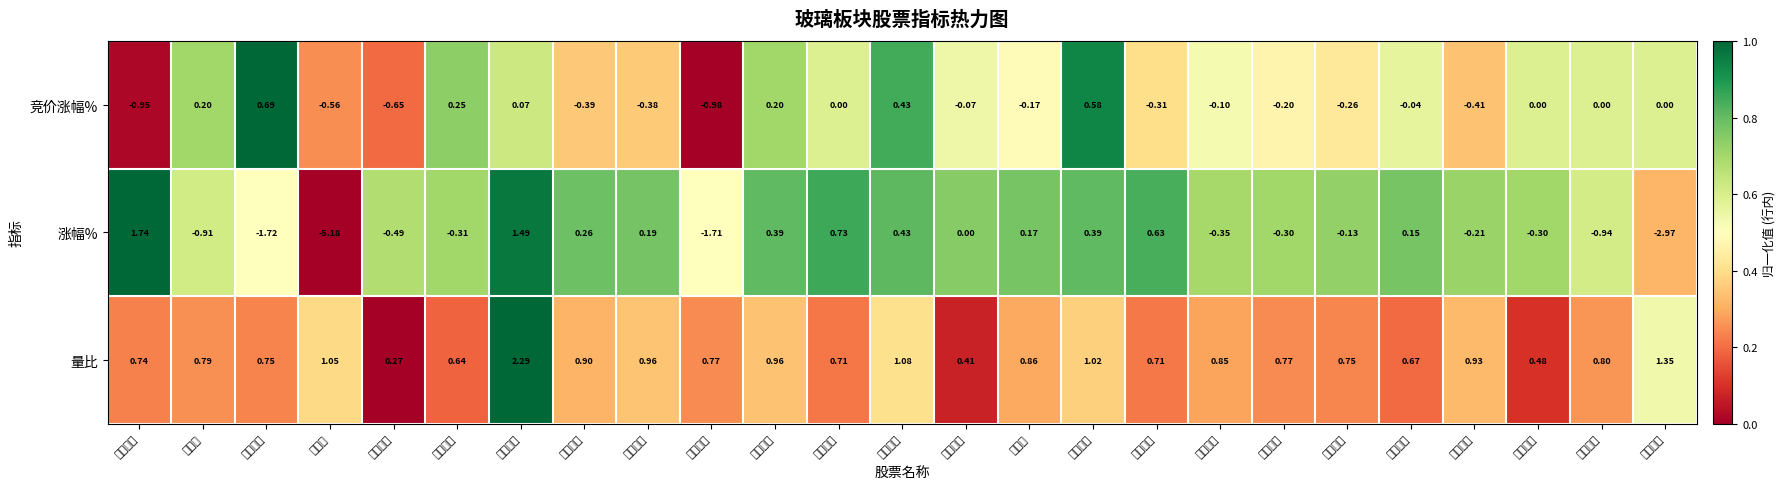

How many categories are shown in the chart?

25